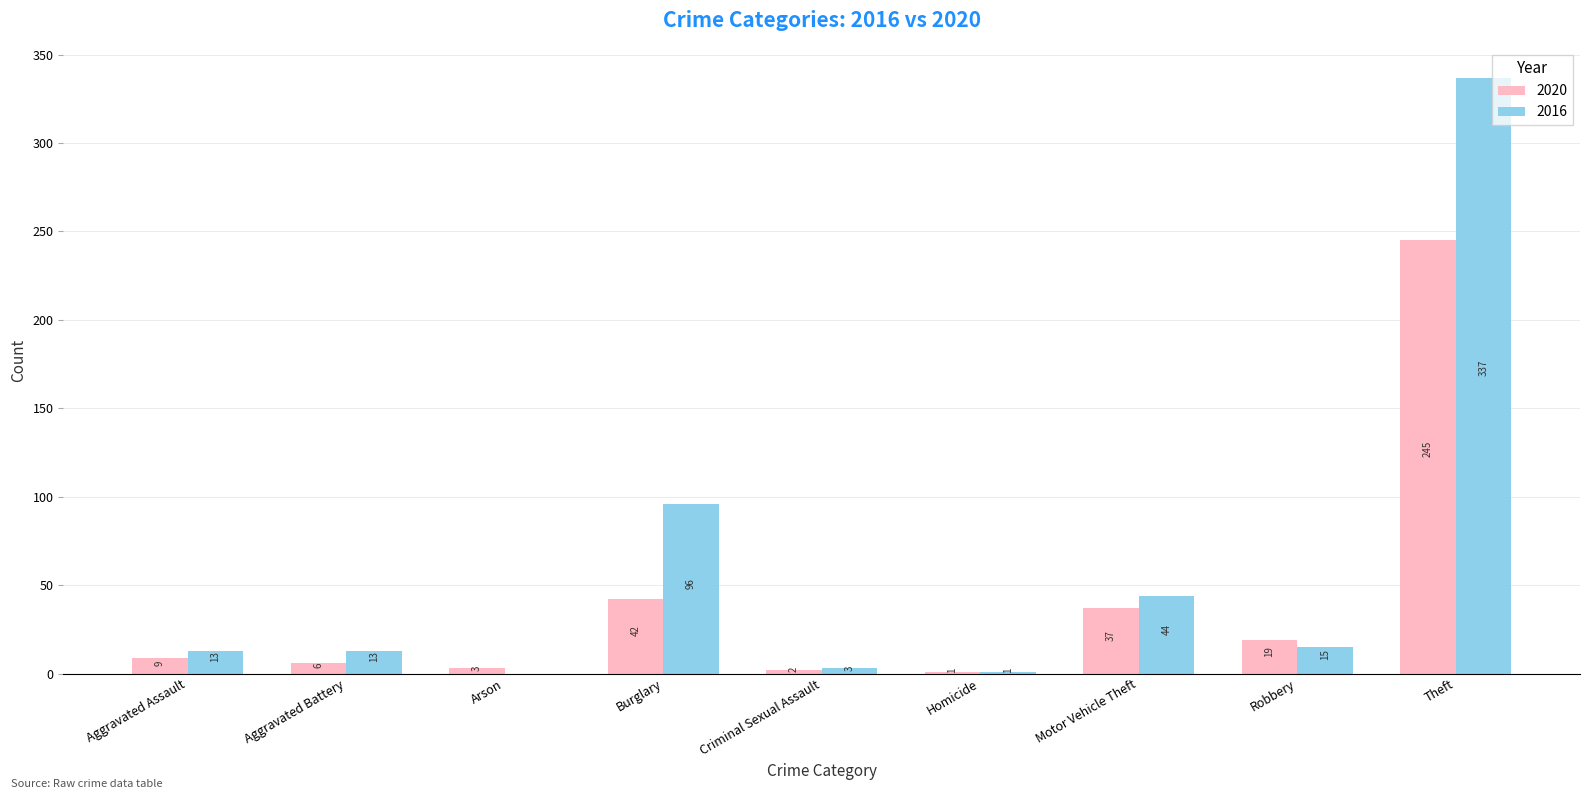

How many series are shown in this chart?

2